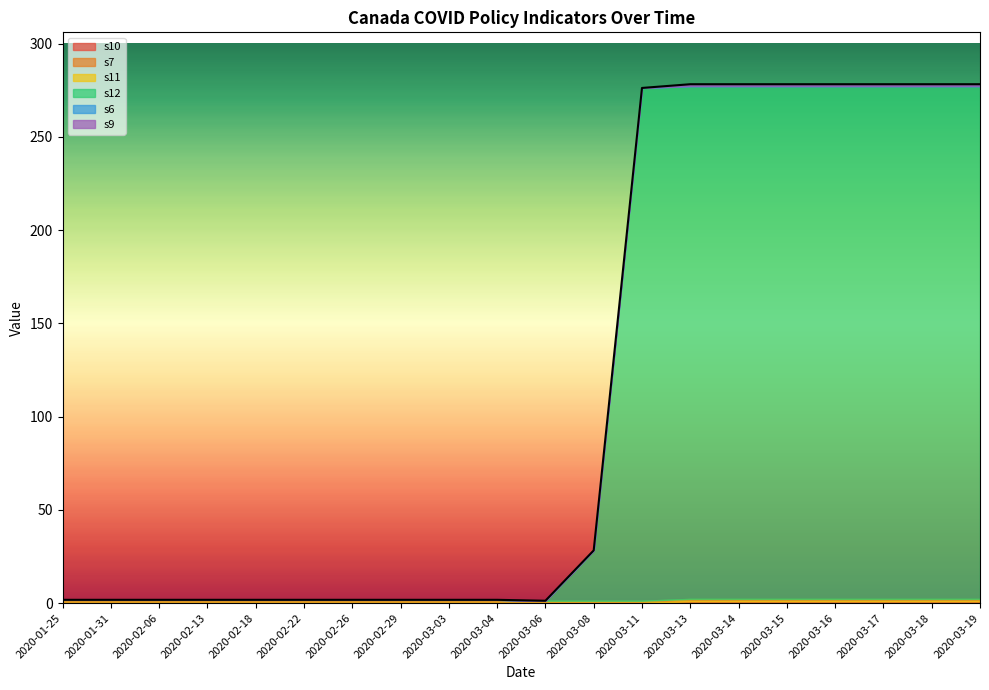

What is the difference between the s12 values at 2020-01-31 and 2020-03-15?

275.0